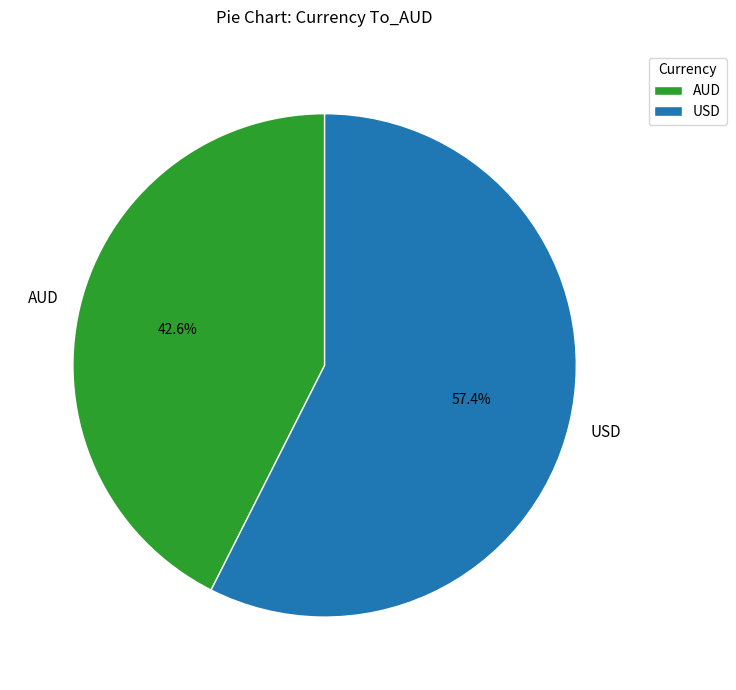

To the nearest percent, what is the difference between the USD and AUD slice percentages?

15%